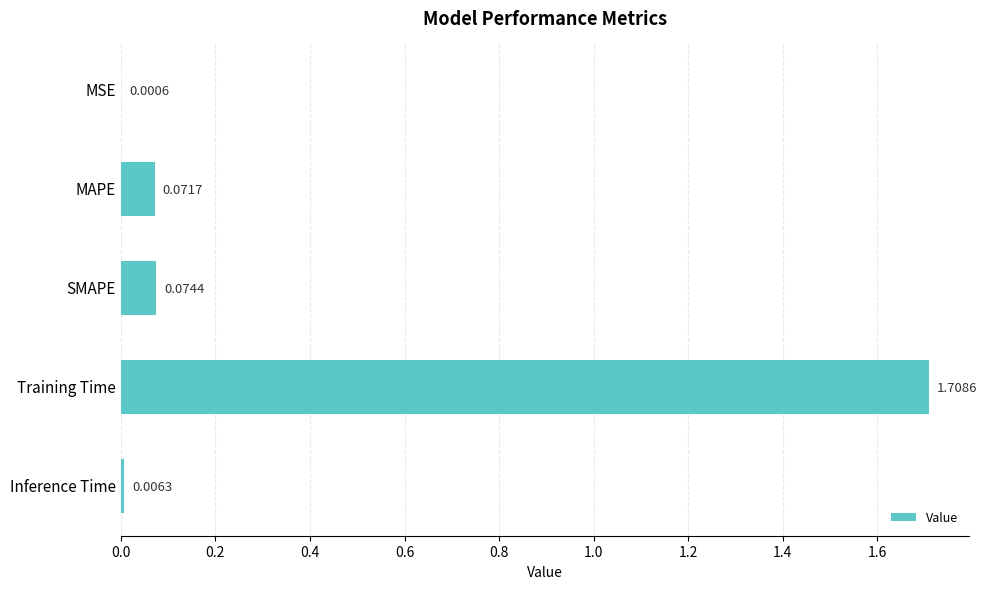

Which has a higher value, Training Time or Inference Time?

Training Time